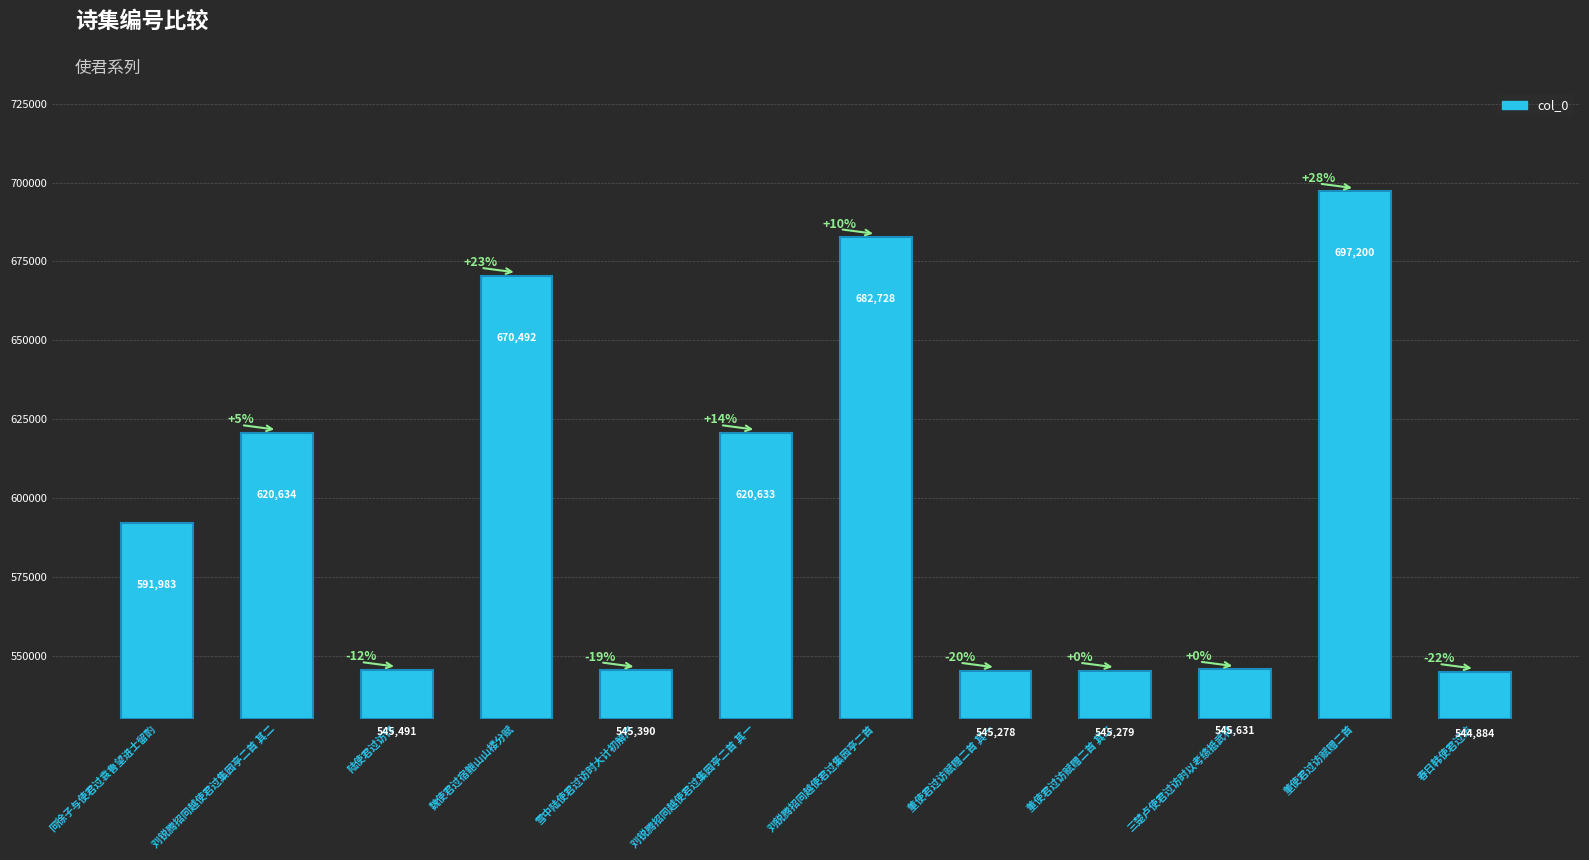

The value at 董使君过访赋赠二首 is 697200. True or false?

True